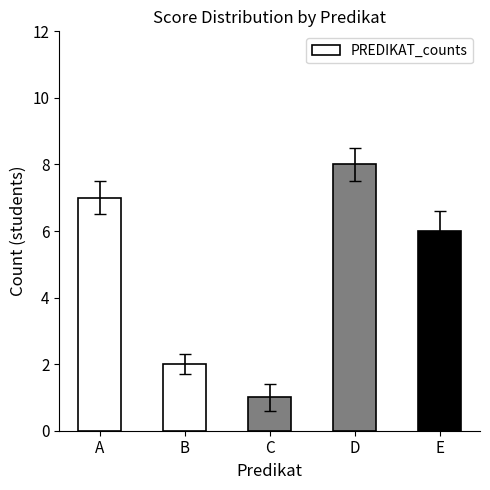

What is the sum of the values at E and B?

8